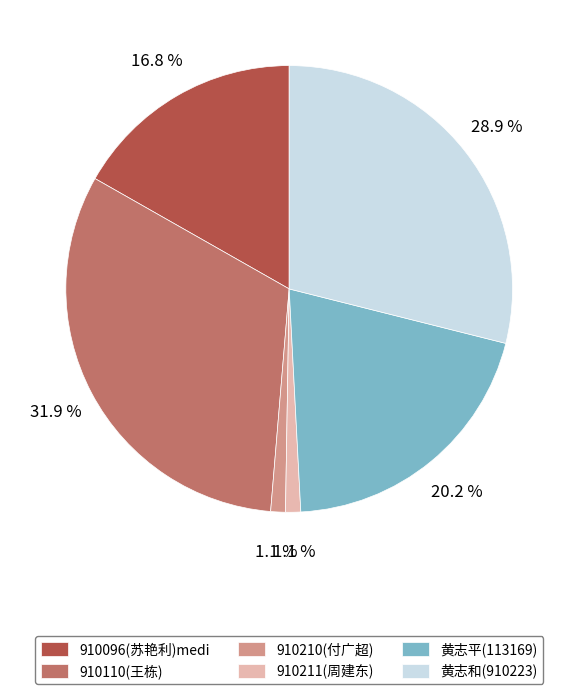

To the nearest percent, what is the combined percentage of 910110(王栋) and 黄志平(113169)?

52%